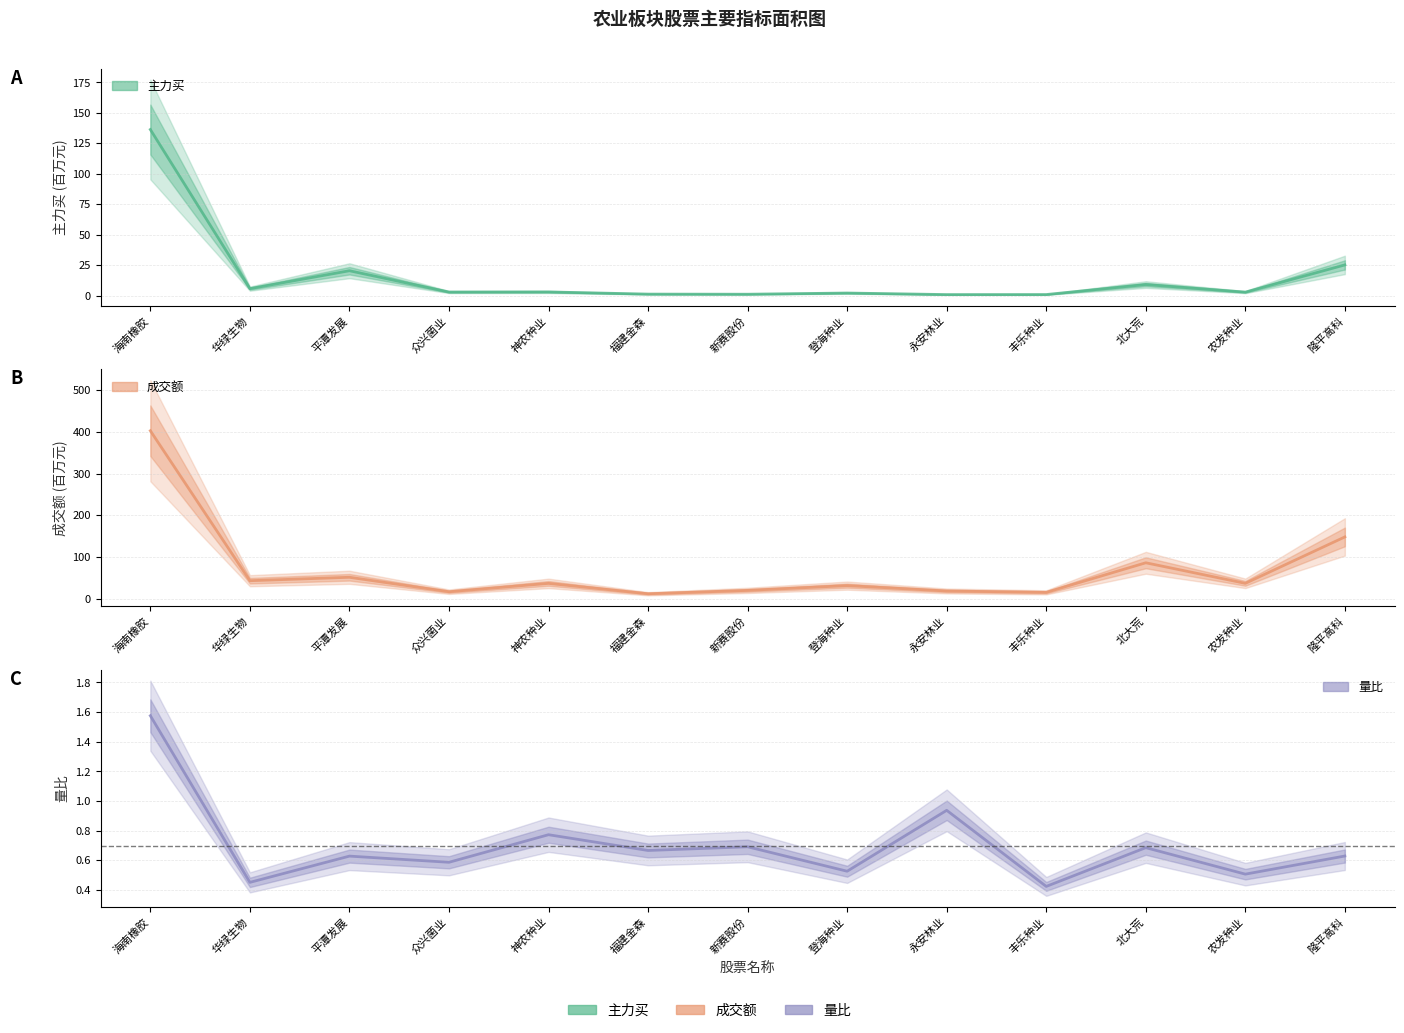

What are all the series names shown in the legend?

主力买, 成交额, 量比